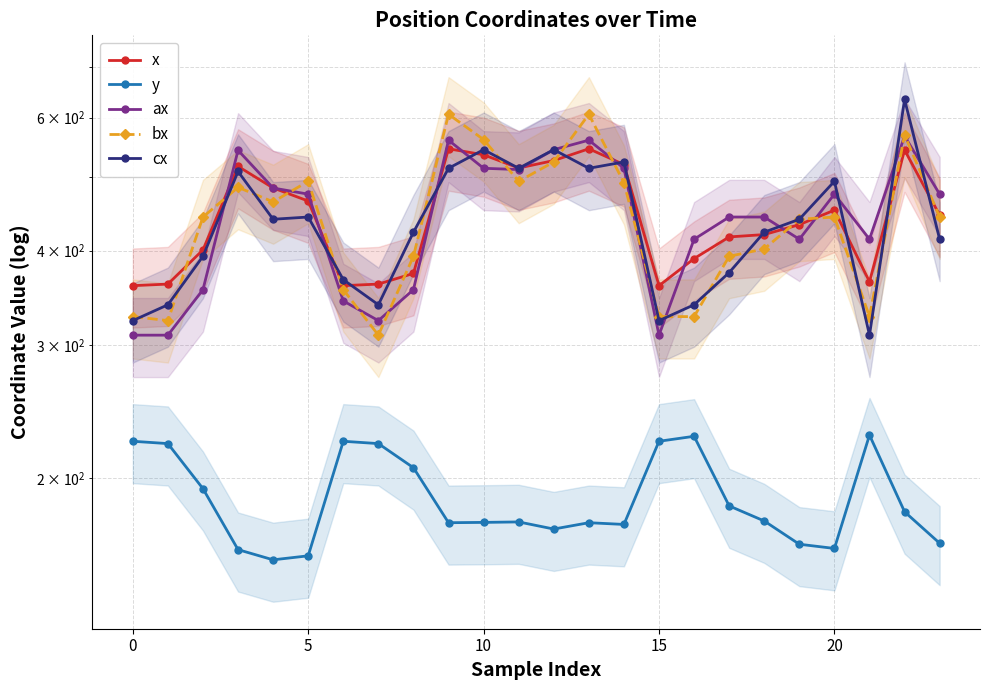

At how many categories does at least one series exceed 505?

8